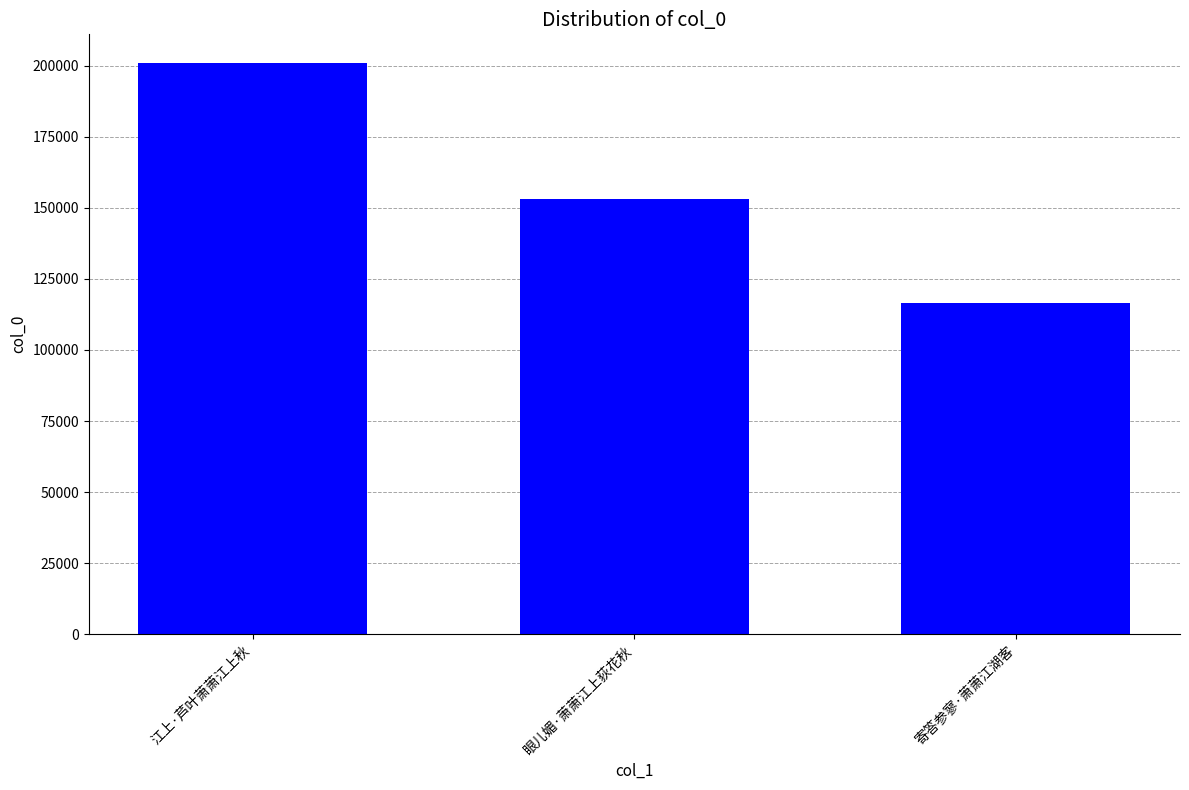

What is the label of the 1st bar from the left?

江上·芦叶萧萧江上秋